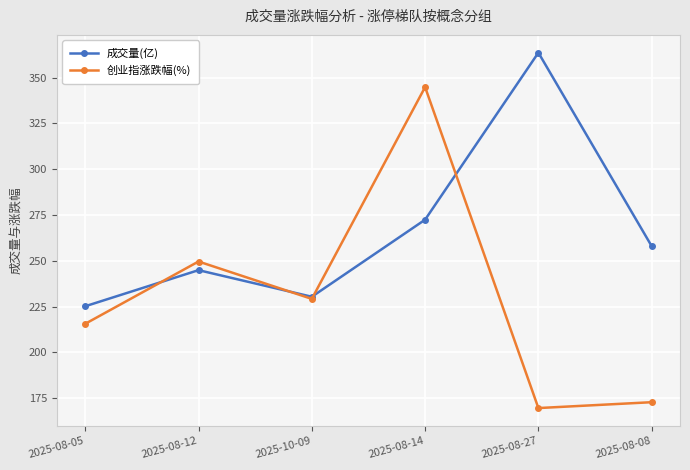

In 创业指涨跌幅(%), how many points are higher than both neighbors (excluding endpoints)?

2